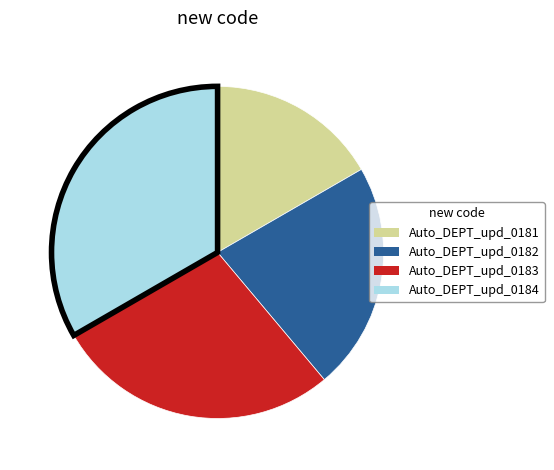

Does any single category account for the majority?

No